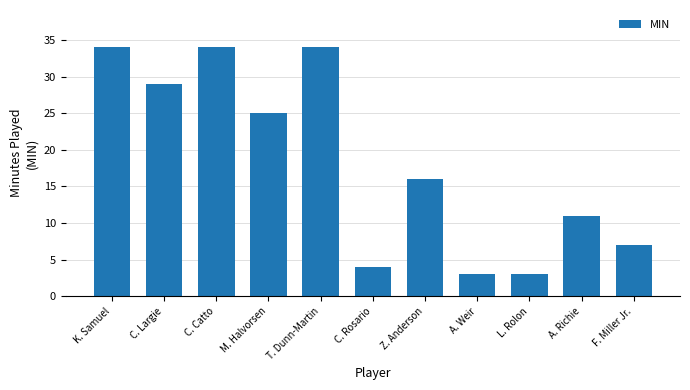

What is the smallest value displayed?

3